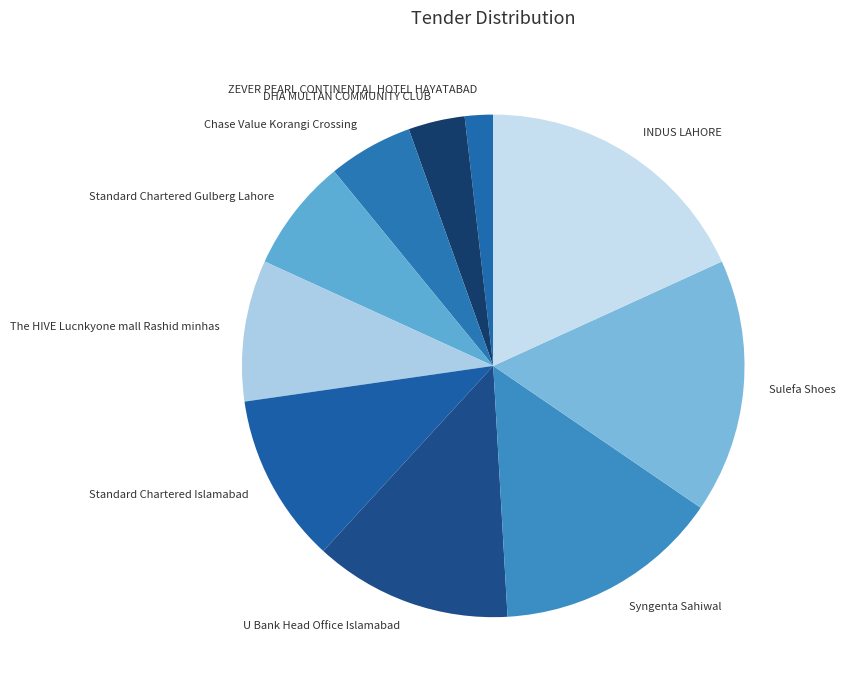

Rank the categories by value from highest to lowest.

INDUS LAHORE, Sulefa Shoes, Syngenta Sahiwal, U Bank Head Office Islamabad, Standard Chartered Islamabad, The HIVE Lucnkyone mall Rashid minhas, Standard Chartered Gulberg Lahore, Chase Value Korangi Crossing, DHA MULTAN COMMUNITY CLUB, ZEVER PEARL CONTINENTAL HOTEL HAYATABAD